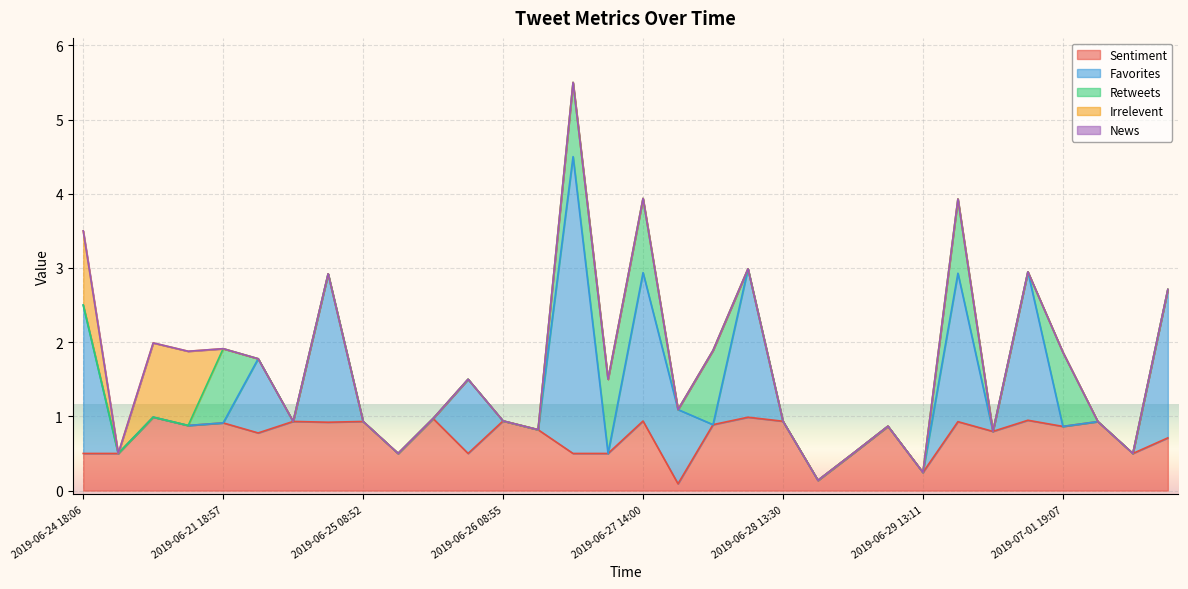

At which category does Retweets reach its first local peak?

2019-06-21 18:57